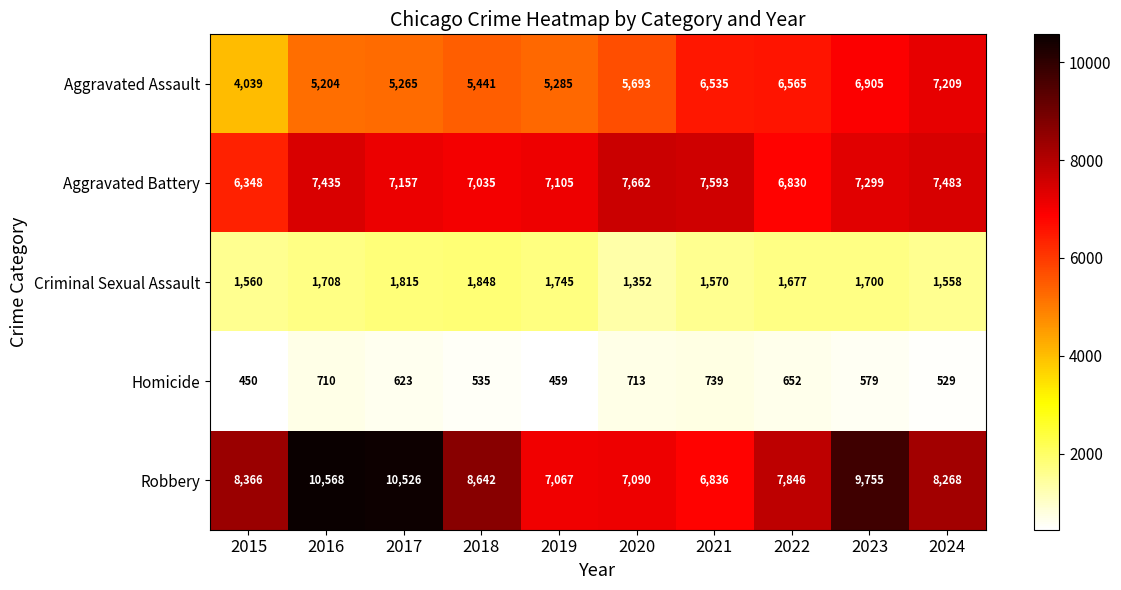

Count the number of data series in this chart.

5